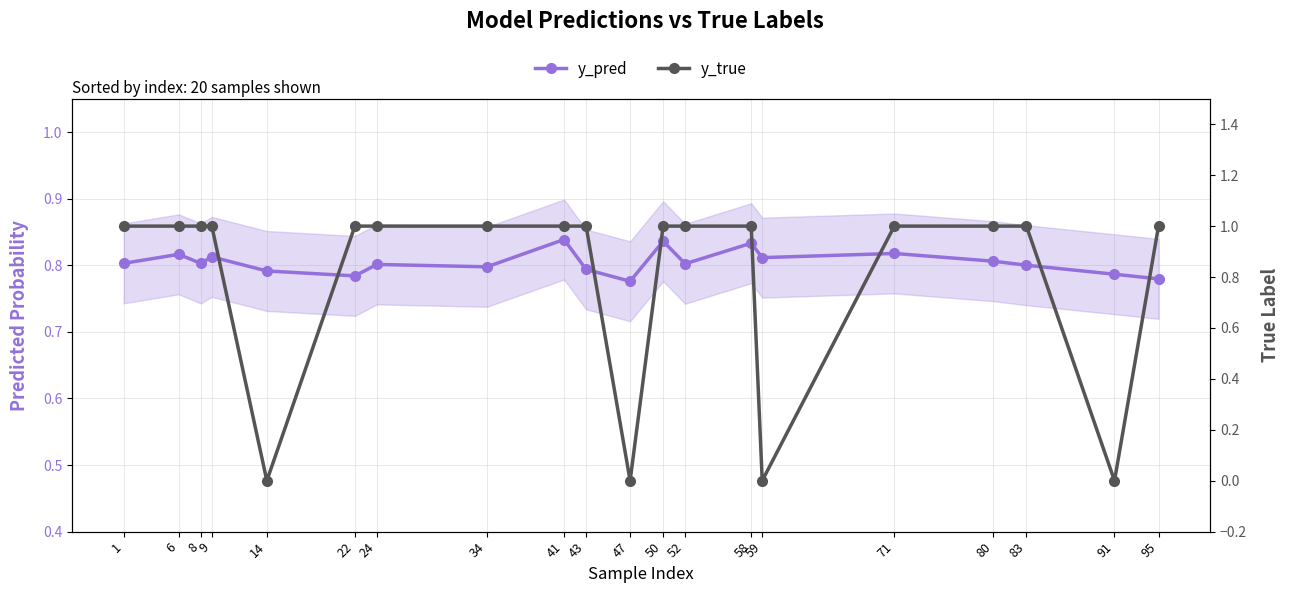

What is the total value across all series at 34?

1.8